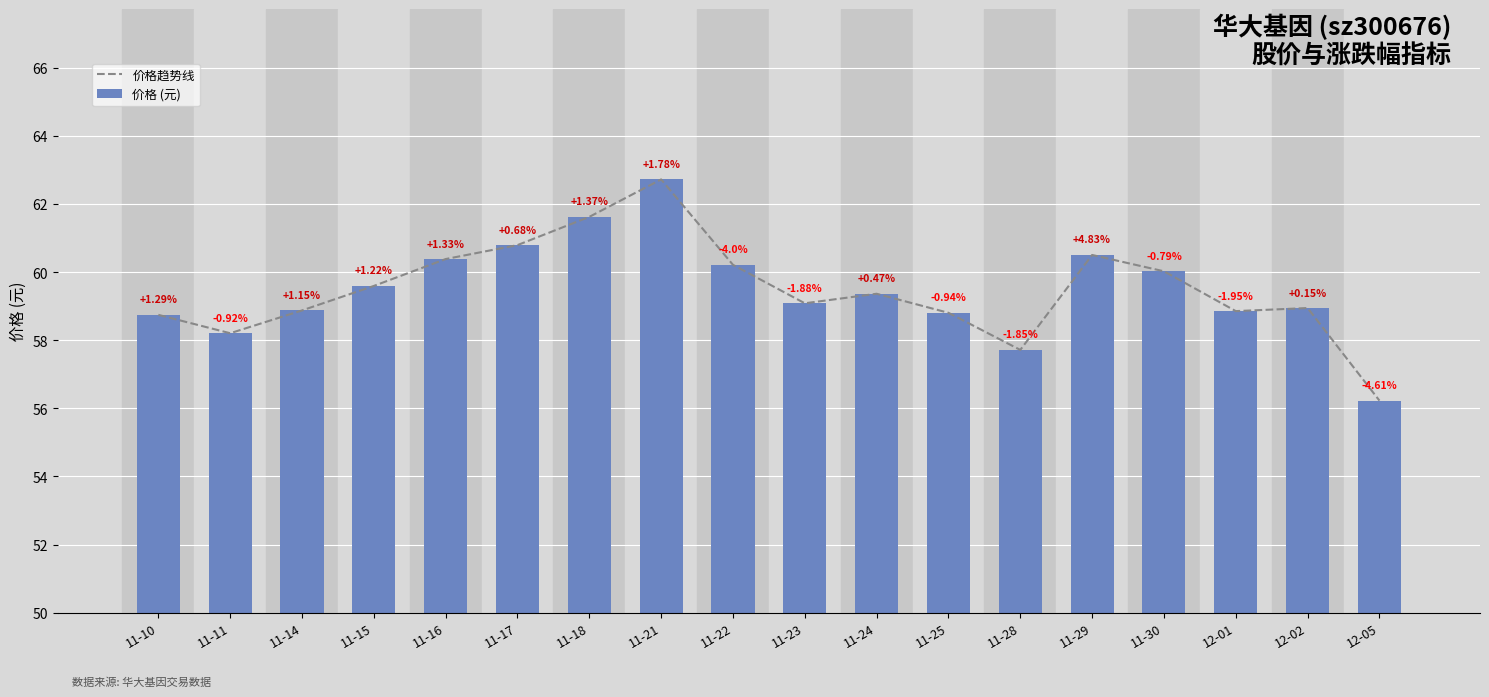

What is the value of the 价格 (元) bar at the 1st from the left?

58.8